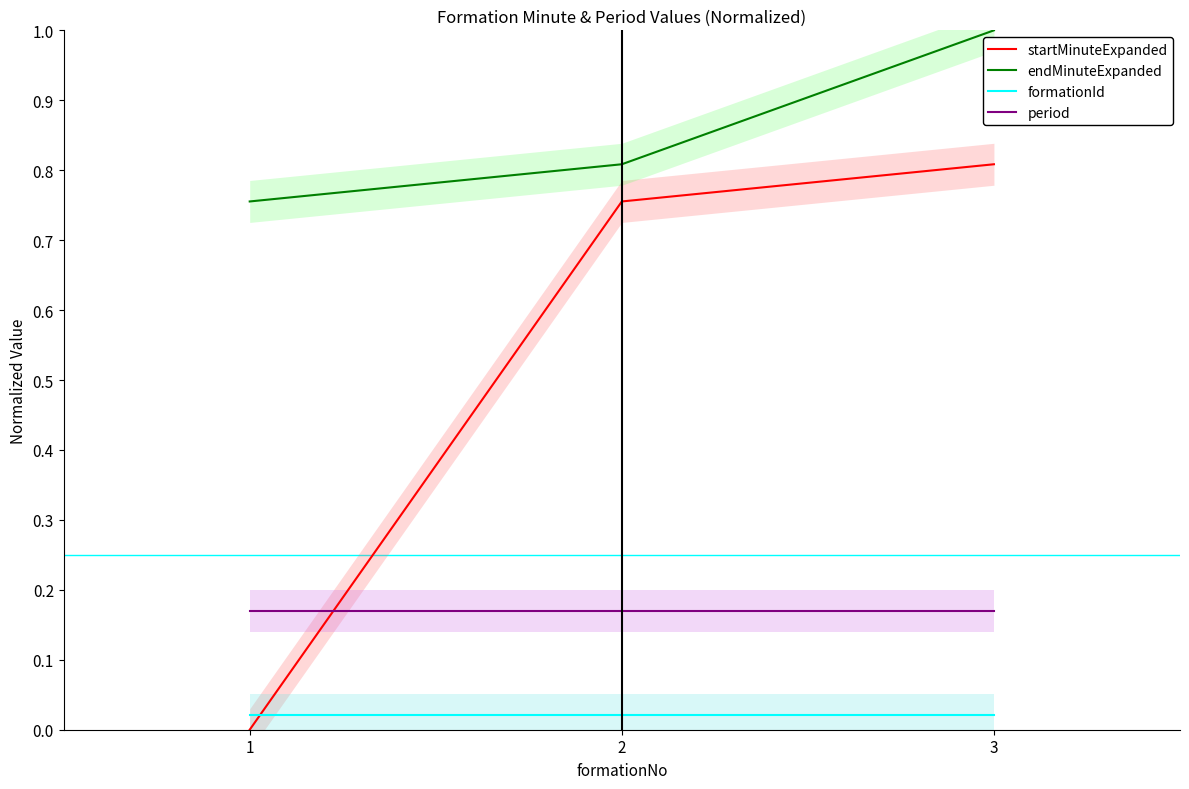

Is this an area chart (filled region under the line)?

No